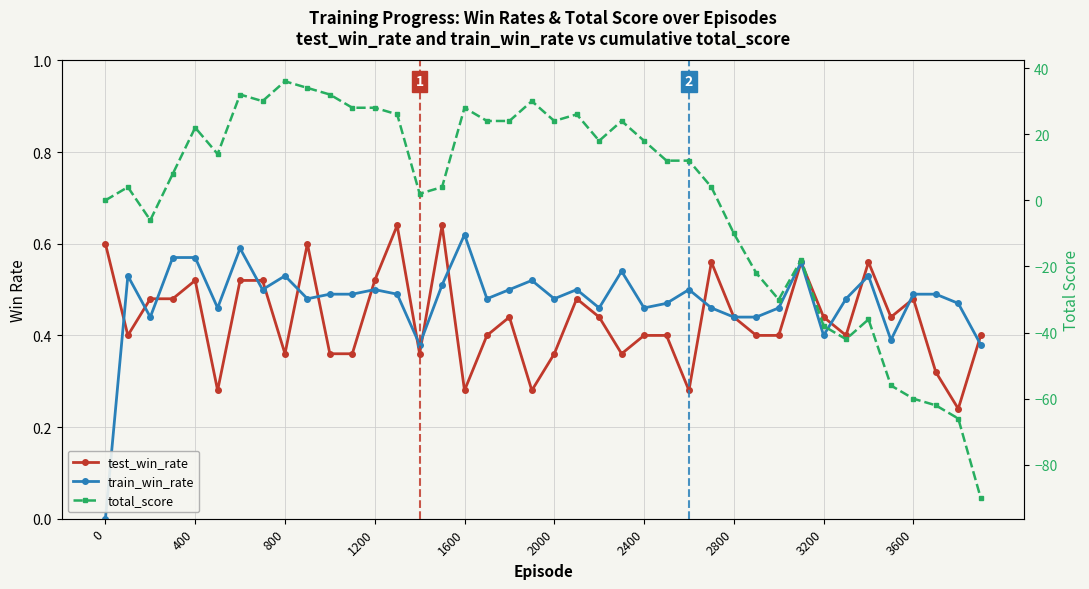

Which series has the largest total across all categories?

train_win_rate